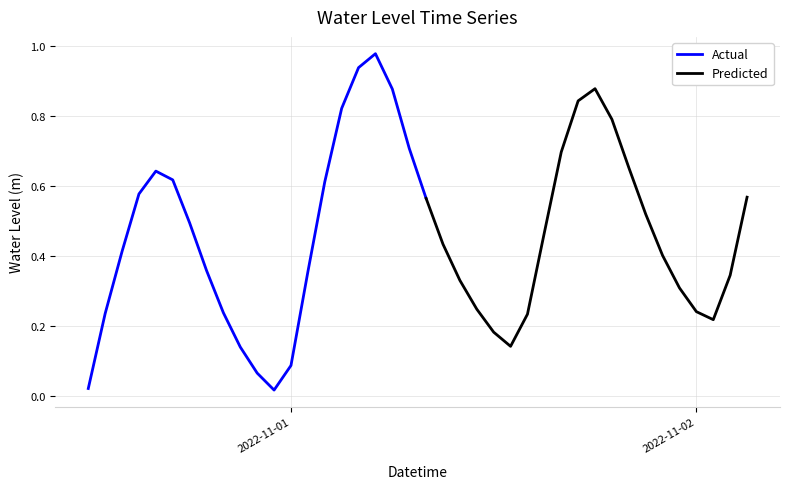

Is it true that the value at 2022-11-01 09:00:00 is 0.6?

False